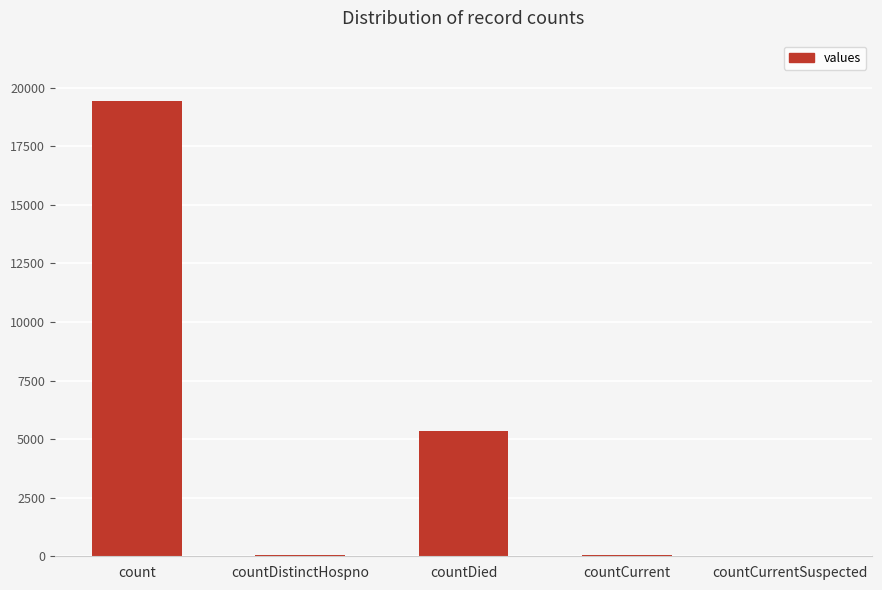

Is it true that the value at countCurrentSuspected is -12660?

False